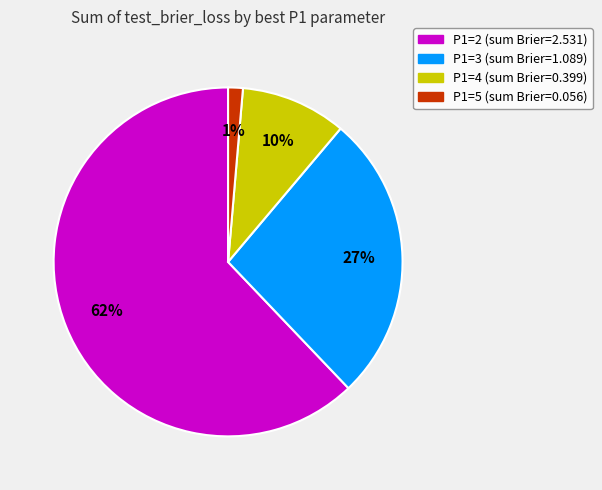

Does any single category account for the majority?

Yes